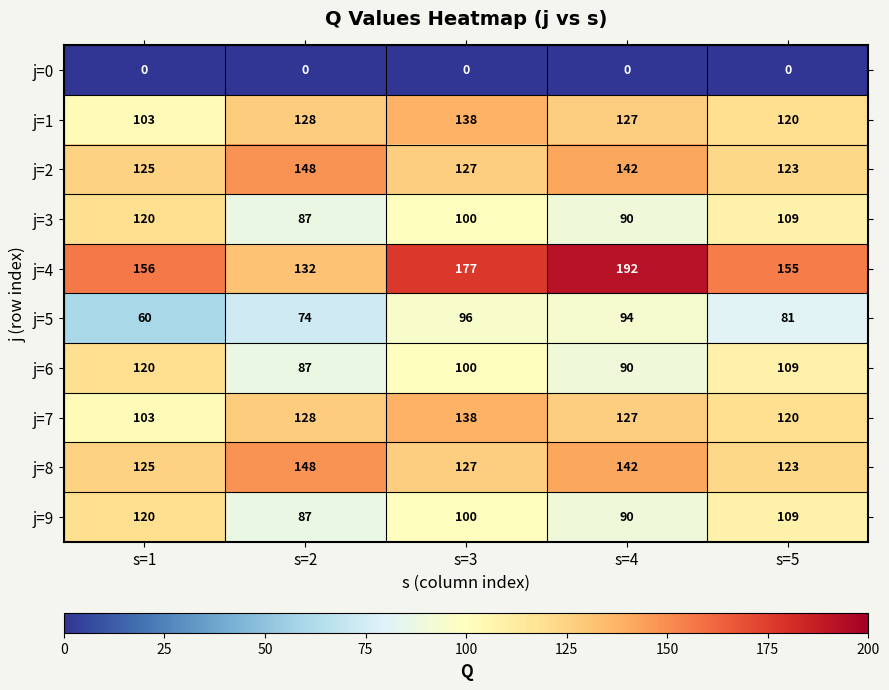

Rank the categories by j=9 value from lowest to highest.

s=2, s=4, s=3, s=5, s=1